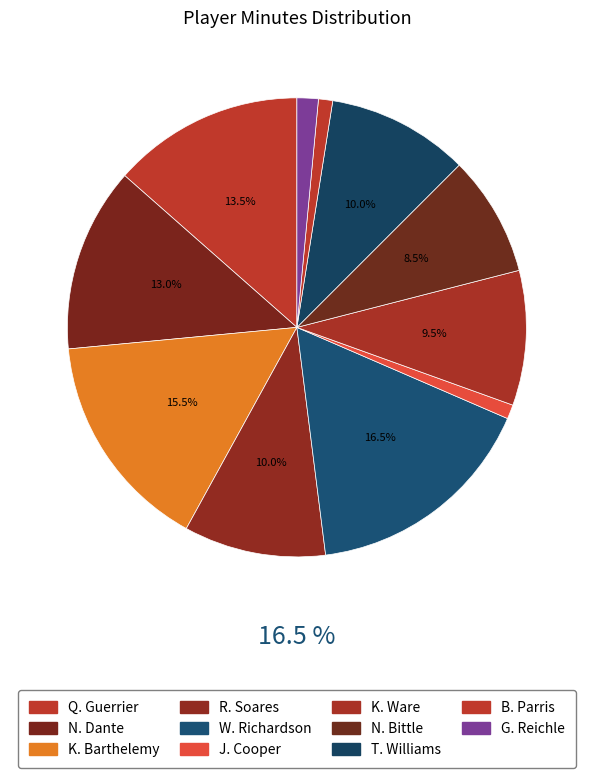

Rank the categories by value from highest to lowest.

W. Richardson, K. Barthelemy, Q. Guerrier, N. Dante, R. Soares, T. Williams, K. Ware, N. Bittle, G. Reichle, J. Cooper, B. Parris